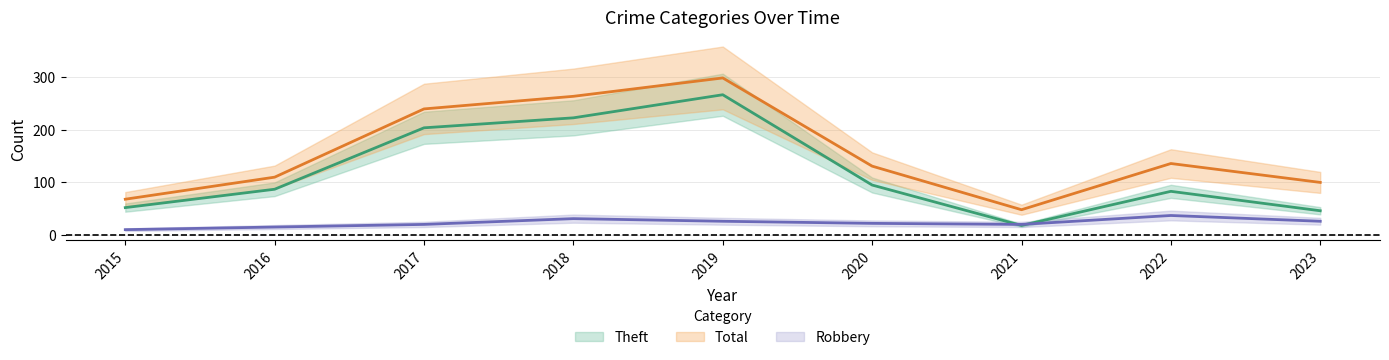

What value does the Theft series have at 2019, to the nearest 5?

265